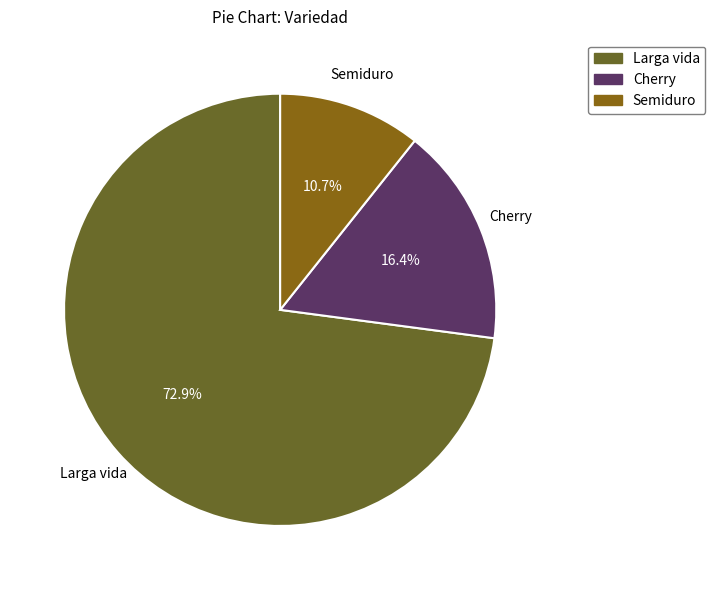

Approximately how many times larger is the value at Semiduro compared to Cherry?

0.7